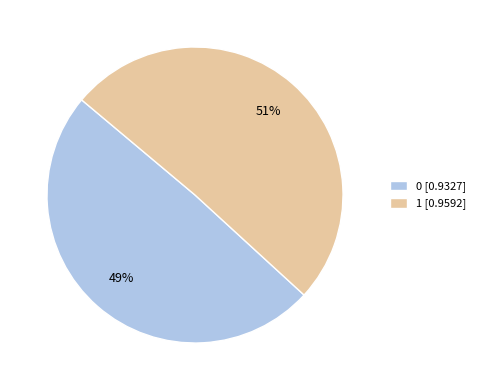

Is there a majority slice in this chart?

Yes